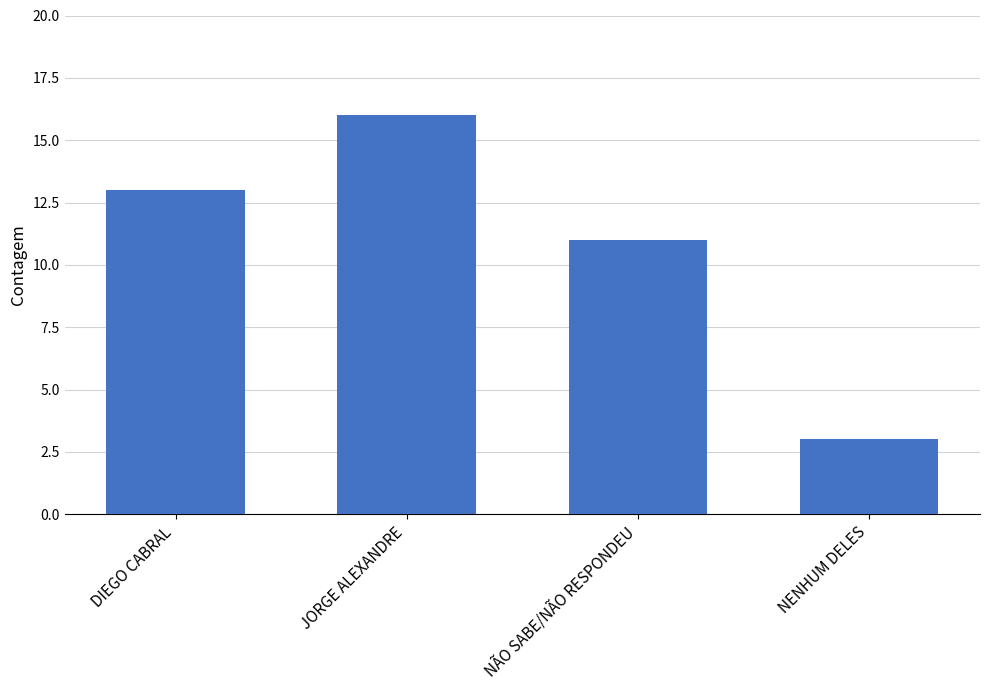

Reading right to left, extract all data points from this chart.

NENHUM DELES=3	NÃO SABE/NÃO RESPONDEU=11	JORGE ALEXANDRE=16	DIEGO CABRAL=13